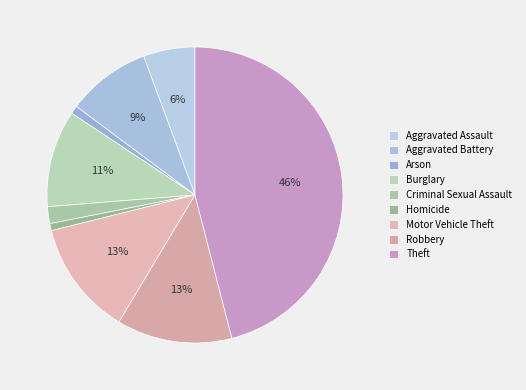

How many slices are in this pie chart?

9